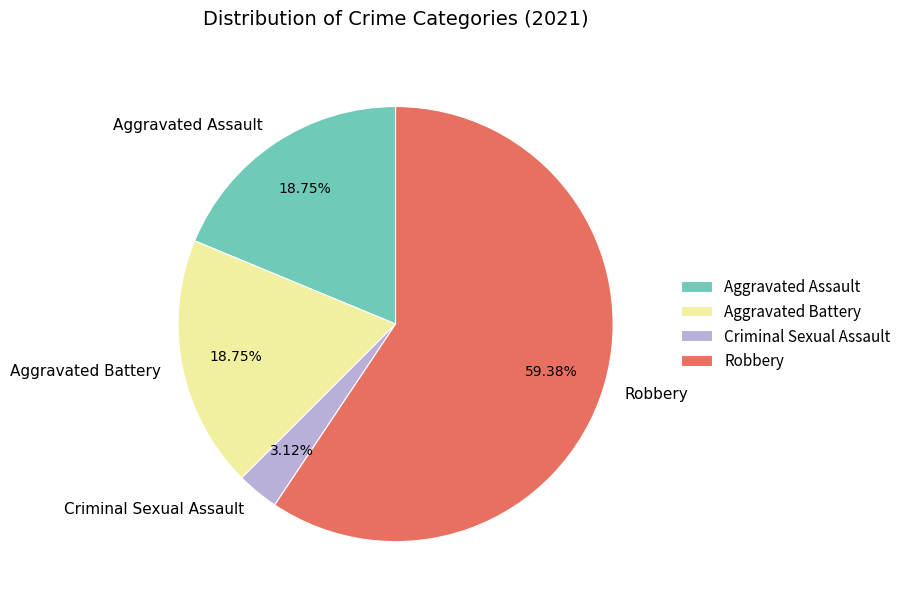

Is it true that Aggravated Assault is 19% of the pie?

True